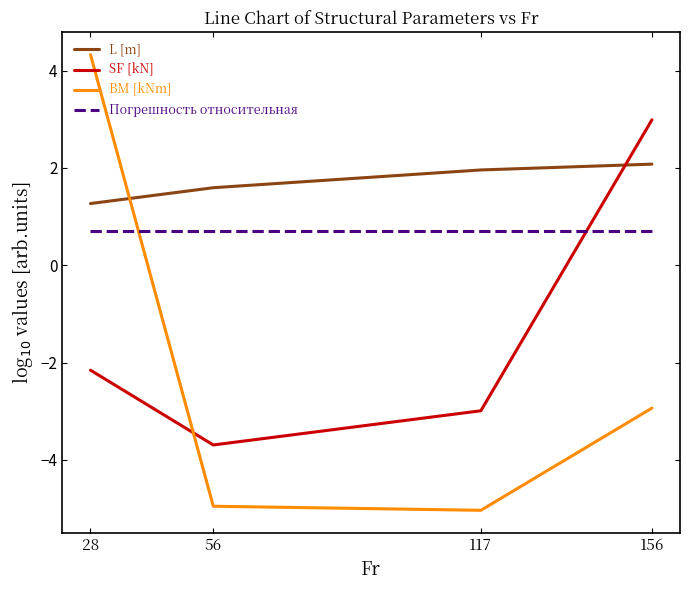

What is the minimum value for SF [kN]?

-3.7